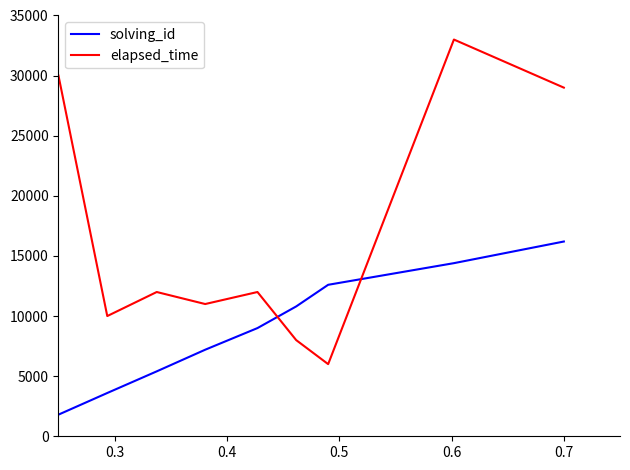

Rank the series by their maximum value, from lowest to highest.

solving_id, elapsed_time